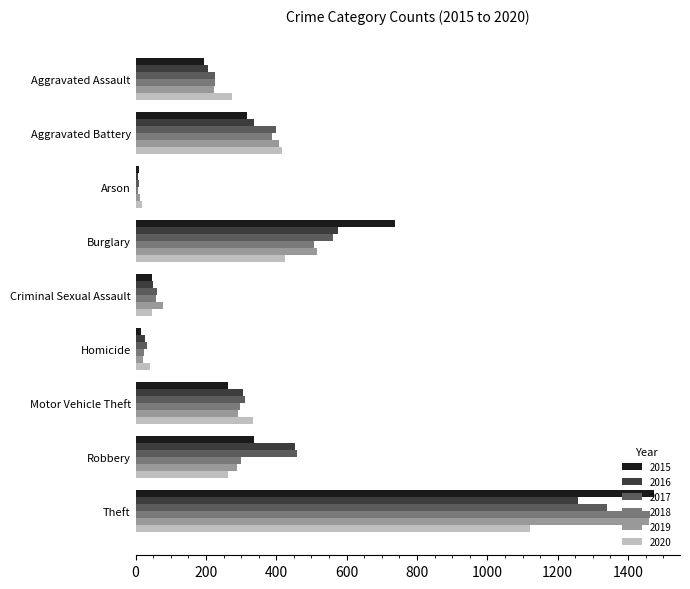

At which category is the sum across all series the highest?

Theft